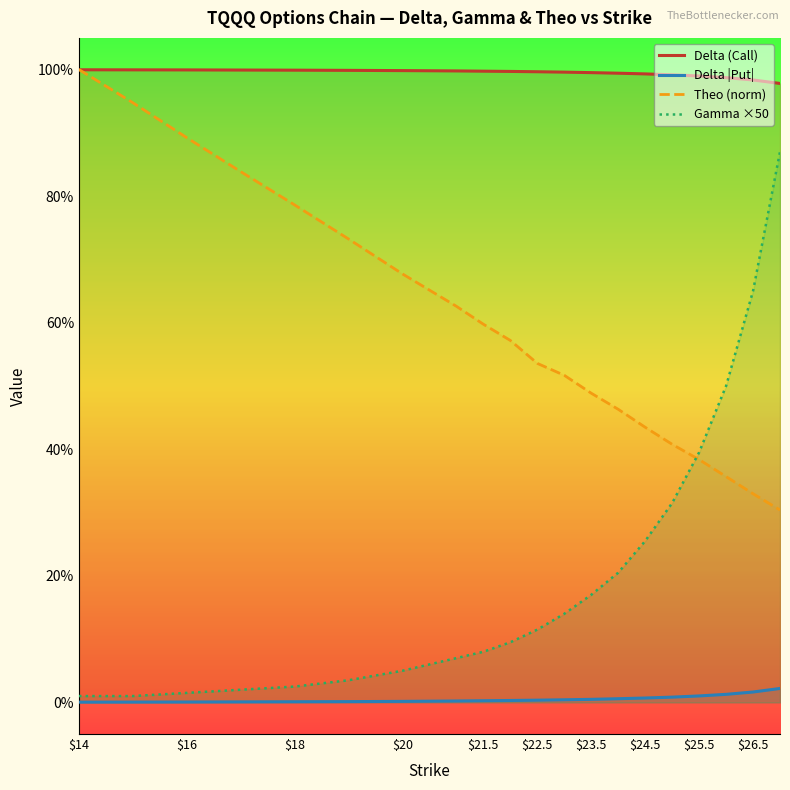

Which series has the largest range (max minus min)?

Gamma ×50